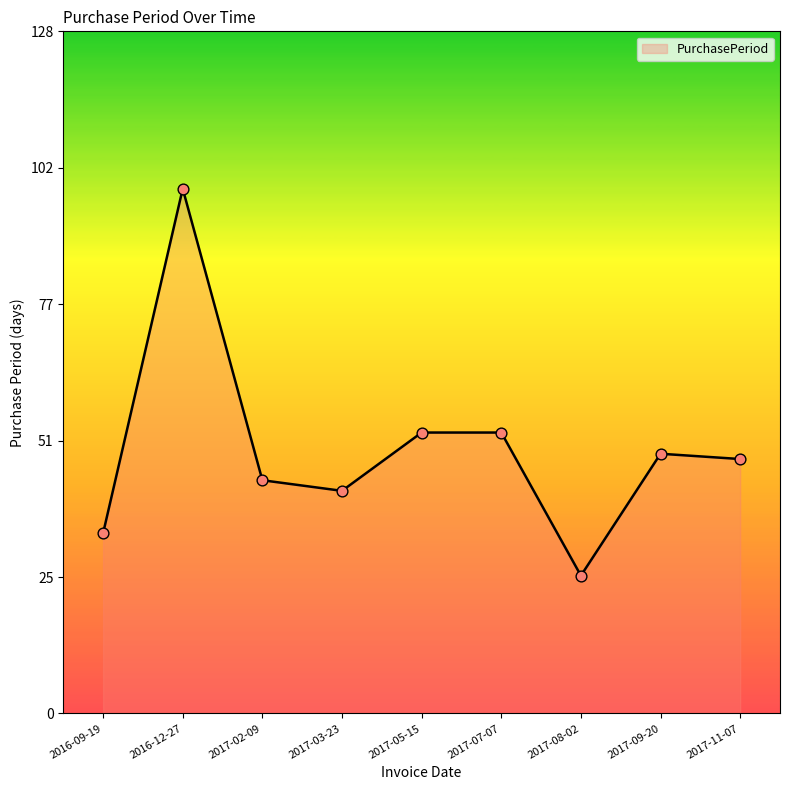

What is the change in value from 2016-09-19 to 2017-11-07?

+14